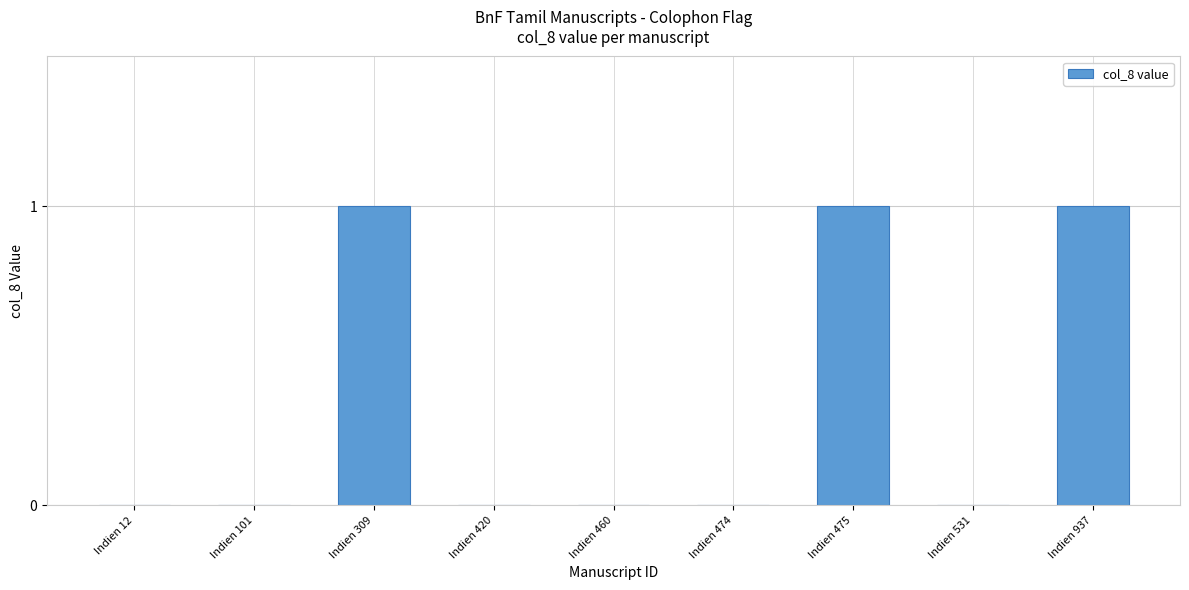

The value at Indien 309 is 0. True or false?

False